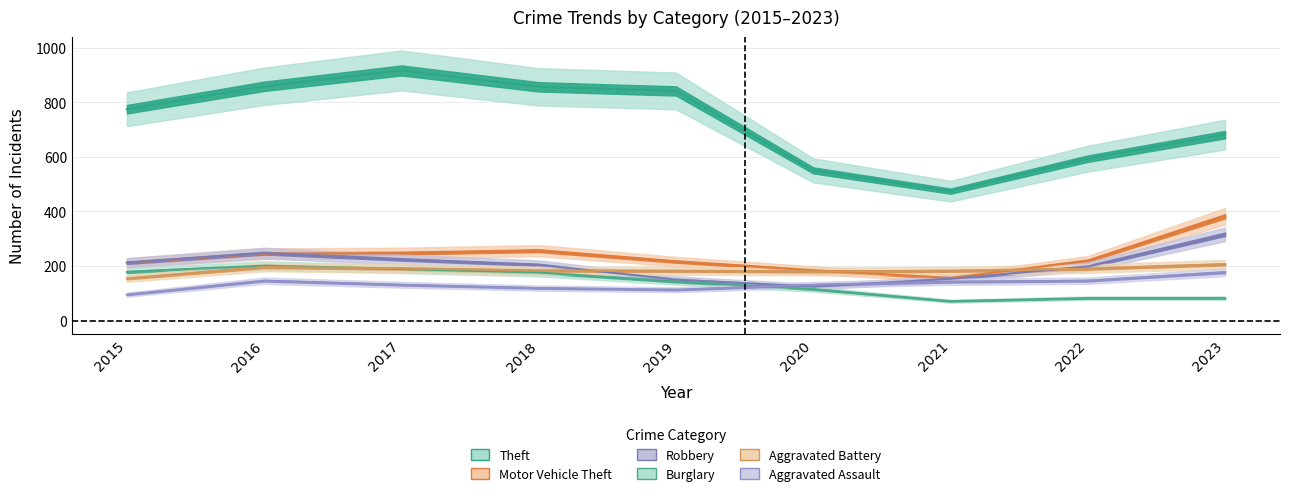

Reading left to right, extract all data points from this chart.

Theft: 774	858	916	856	841	550	474	593	681
Motor Vehicle Theft: 211	245	247	256	216	184	156	219	382
Robbery: 212	247	224	204	150	124	153	198	316
Burglary: 178	201	189	176	143	115	71	82	82
Aggravated Battery: 154	196	191	183	182	180	182	190	206
Aggravated Assault: 95	146	131	119	113	131	142	146	177